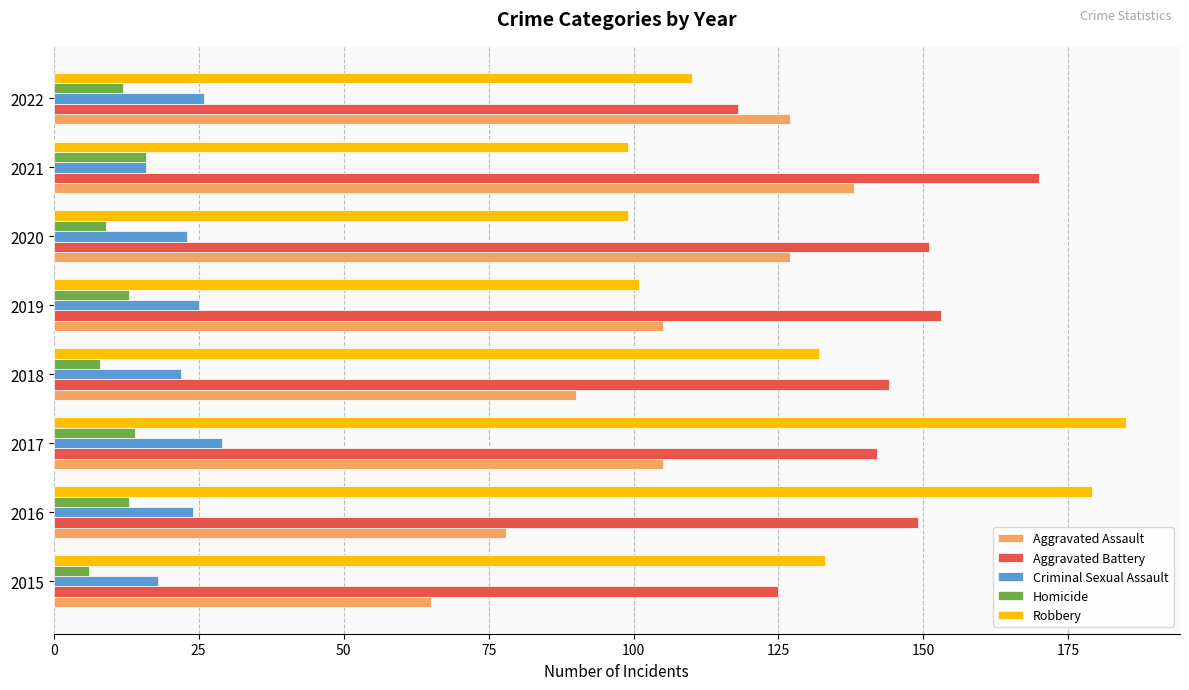

What are all the series names shown in the legend?

Aggravated Assault, Aggravated Battery, Criminal Sexual Assault, Homicide, Robbery